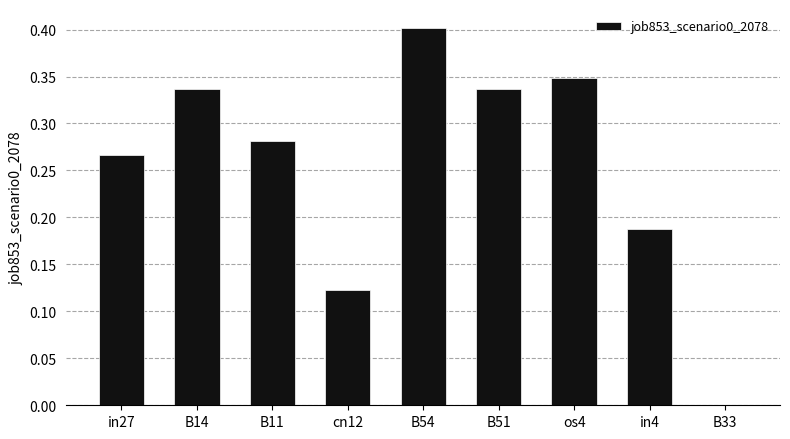

Between B54 and cn12, which is larger?

B54